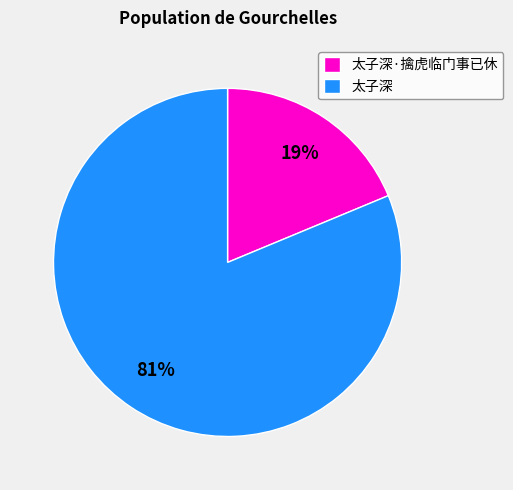

To the nearest percent, what is the average slice percentage?

50%